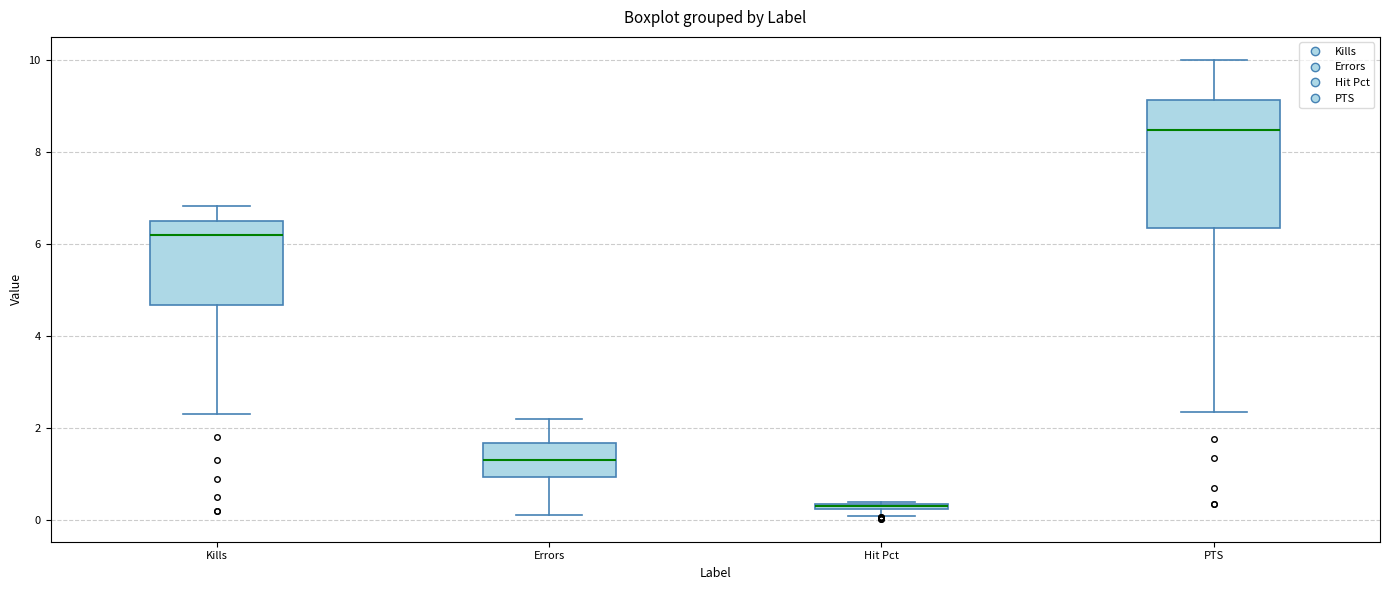

Comparing the boxes themselves (not the whiskers), which one is the tallest?

PTS